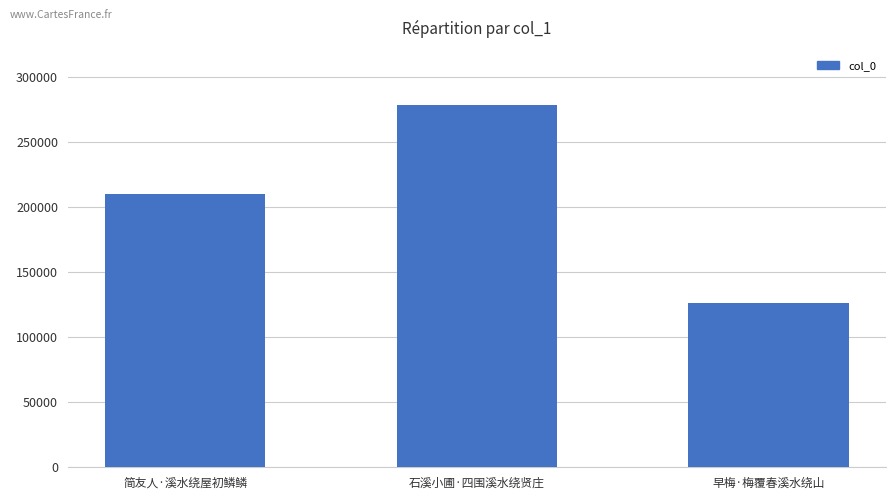

Where is the data nearest to the value 202470?

简友人·溪水绕屋初鳞鳞